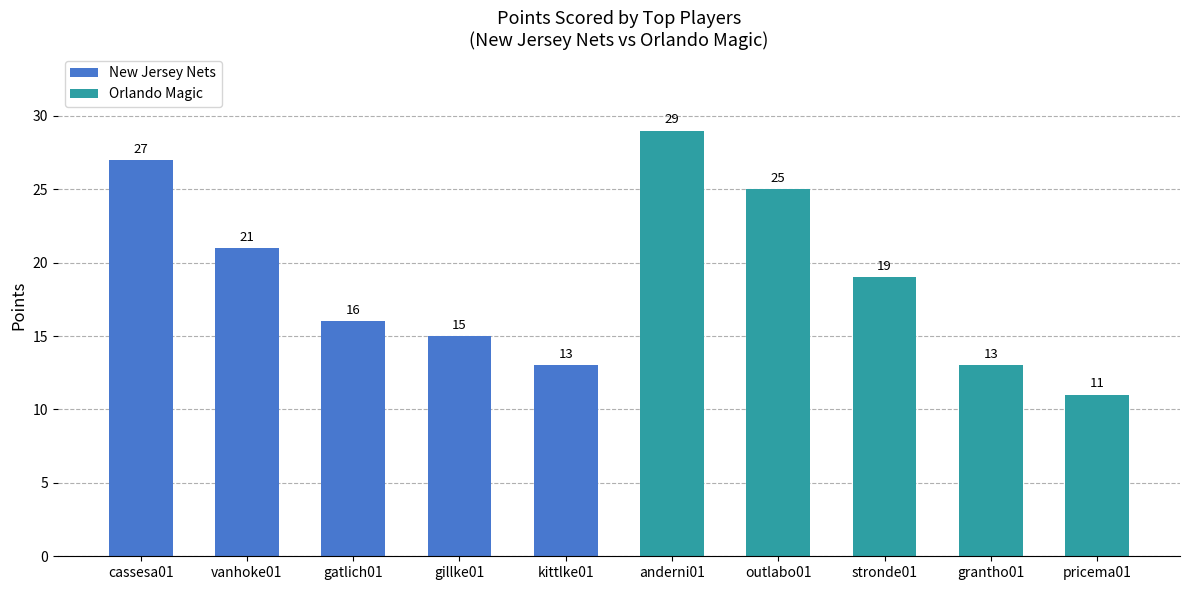

What is the sum of the values at anderni01 and pricema01?

40